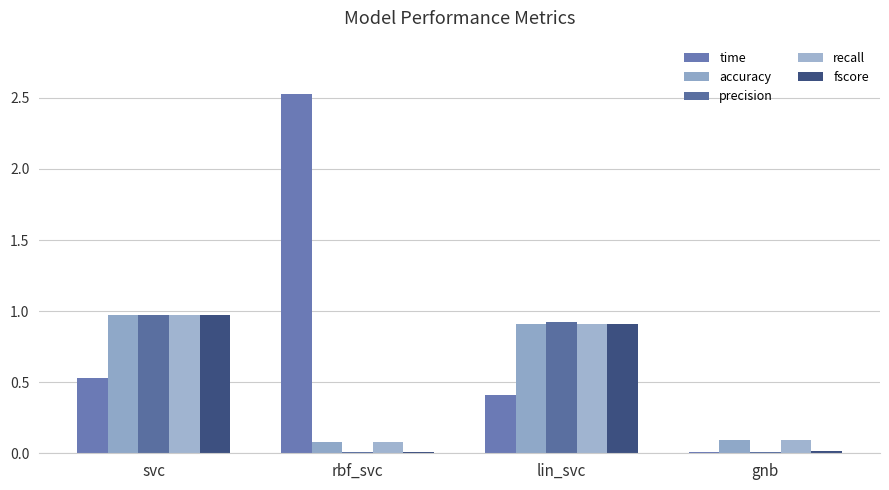

List the series in order of their peak value, lowest first.

accuracy, recall, fscore, precision, time